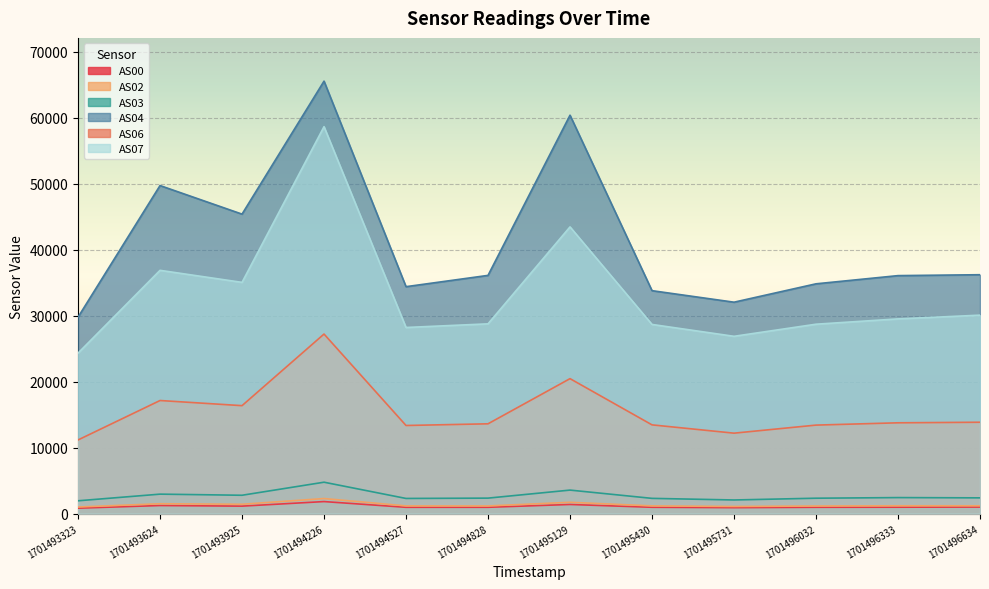

What are all the series names shown in the legend?

AS00, AS02, AS03, AS04, AS06, AS07